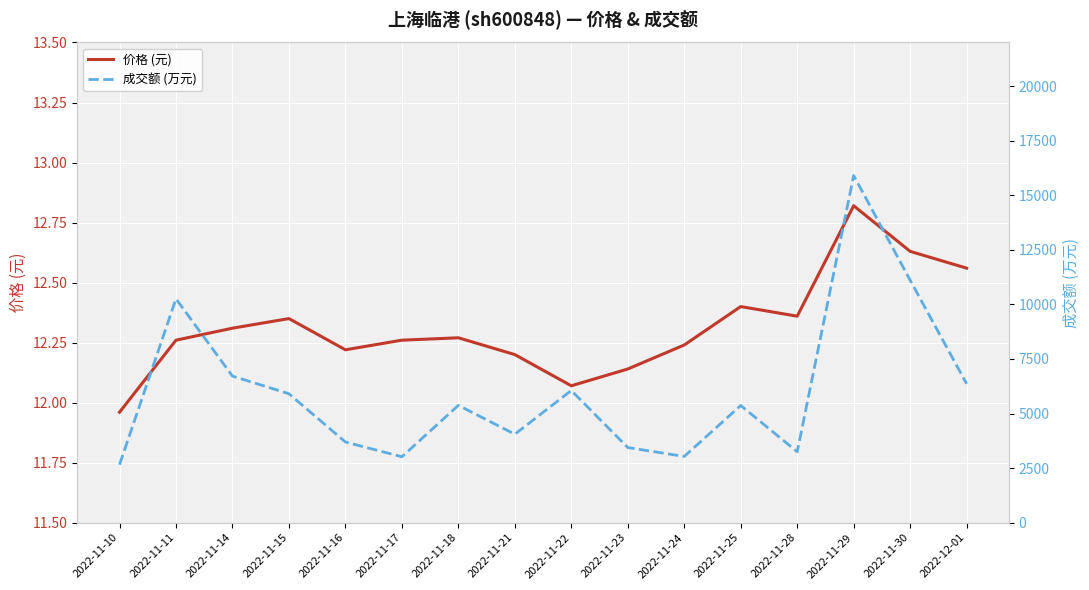

At which label does 成交额 (万元) first exceed 5374?

2022-11-11